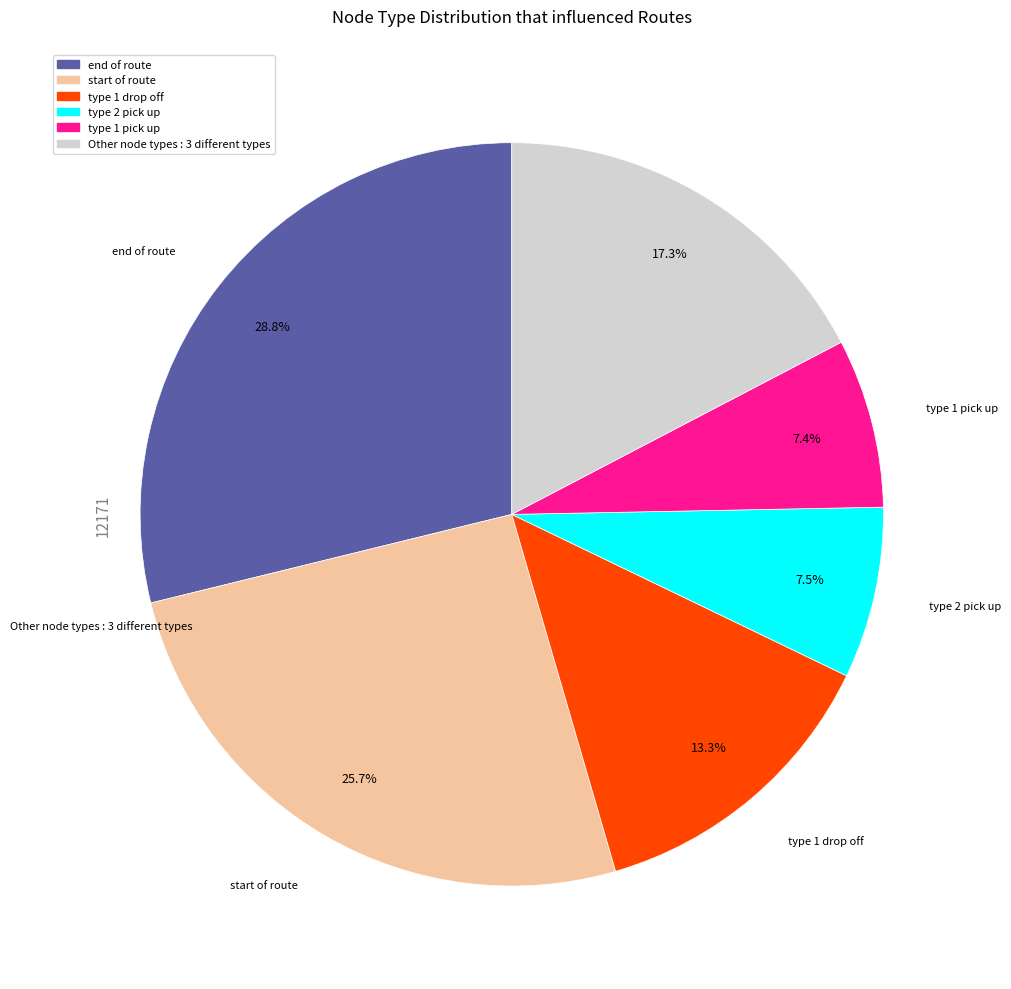

Is there a majority slice in this chart?

No